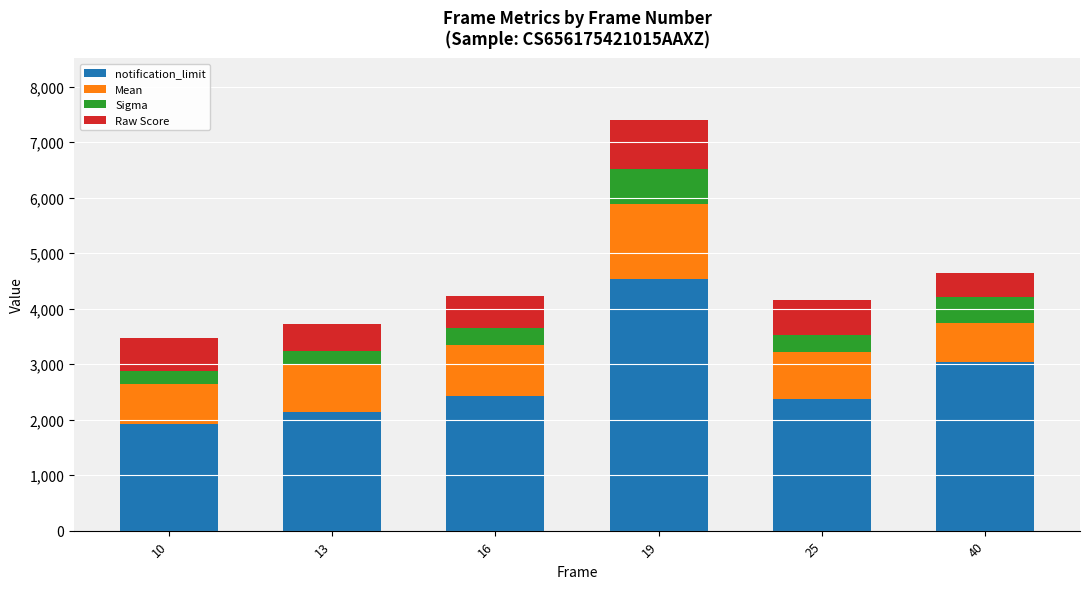

What is the average value of the notification_limit series?

2737.0